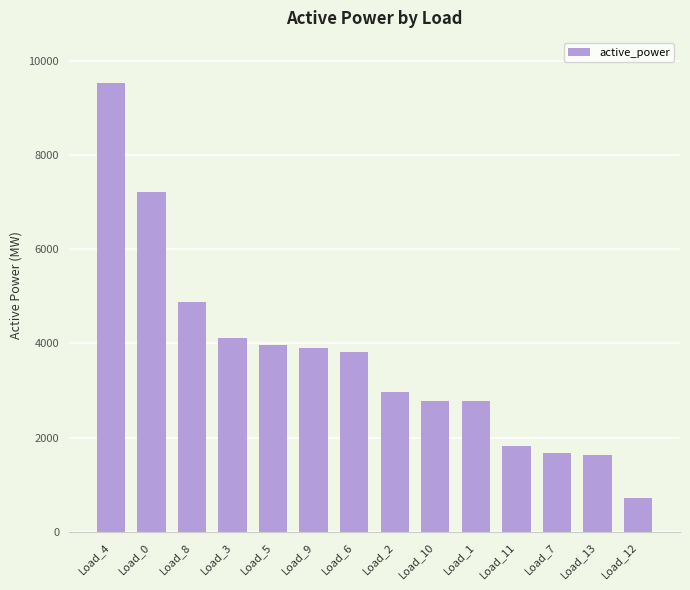

Which category has the lowest value across all series?

Load_12